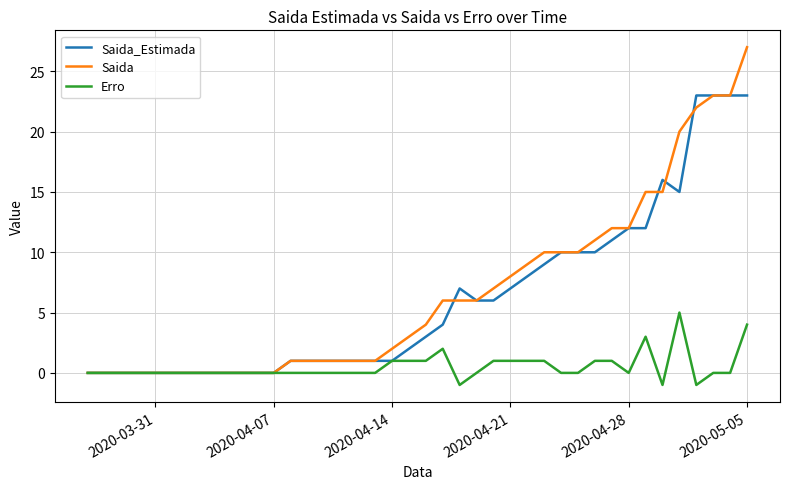

What is the greatest value displayed?

27